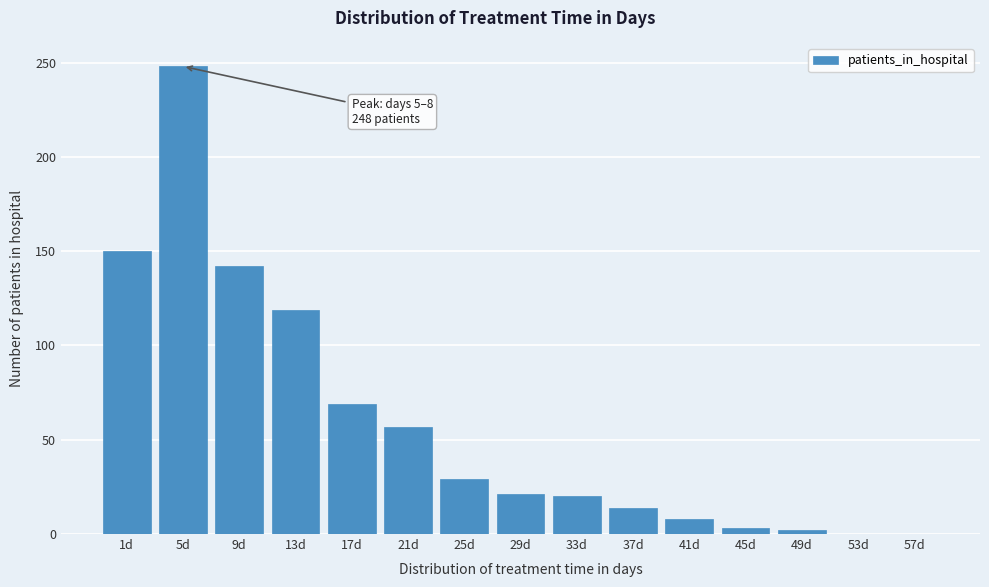

What is the sum of all values?

882